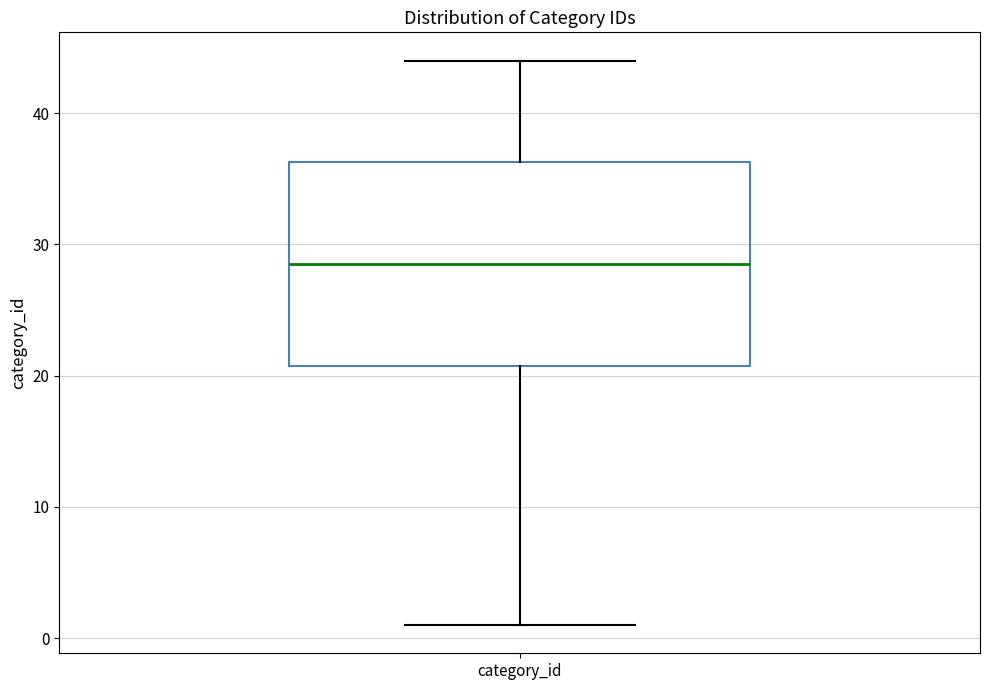

Where is the upper edge of the box for category_id on the y-axis? The values are not printed on the chart, so give them approximately, as read against the axis.

36